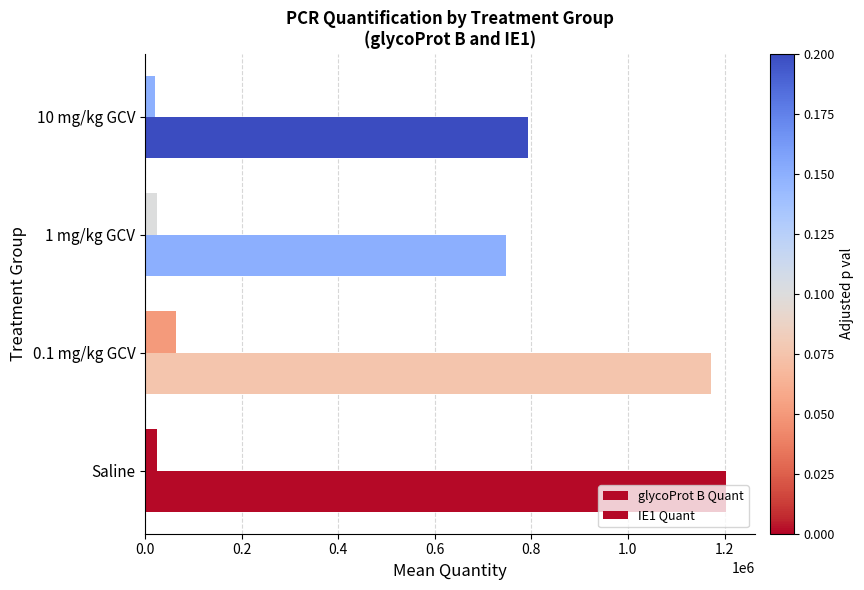

How many values in the glycoProt B Quant series exceed 25720?

2